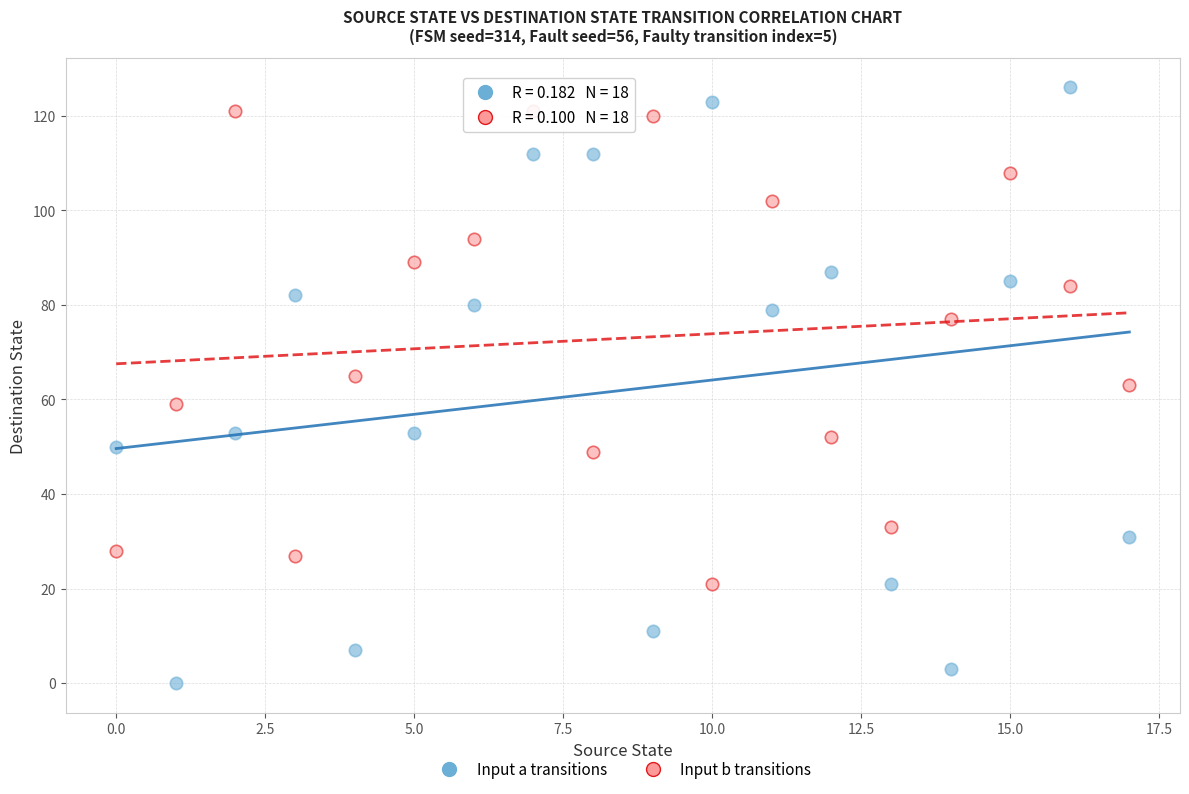

Across all data points, what is the range of Y values (max minus min)?

126